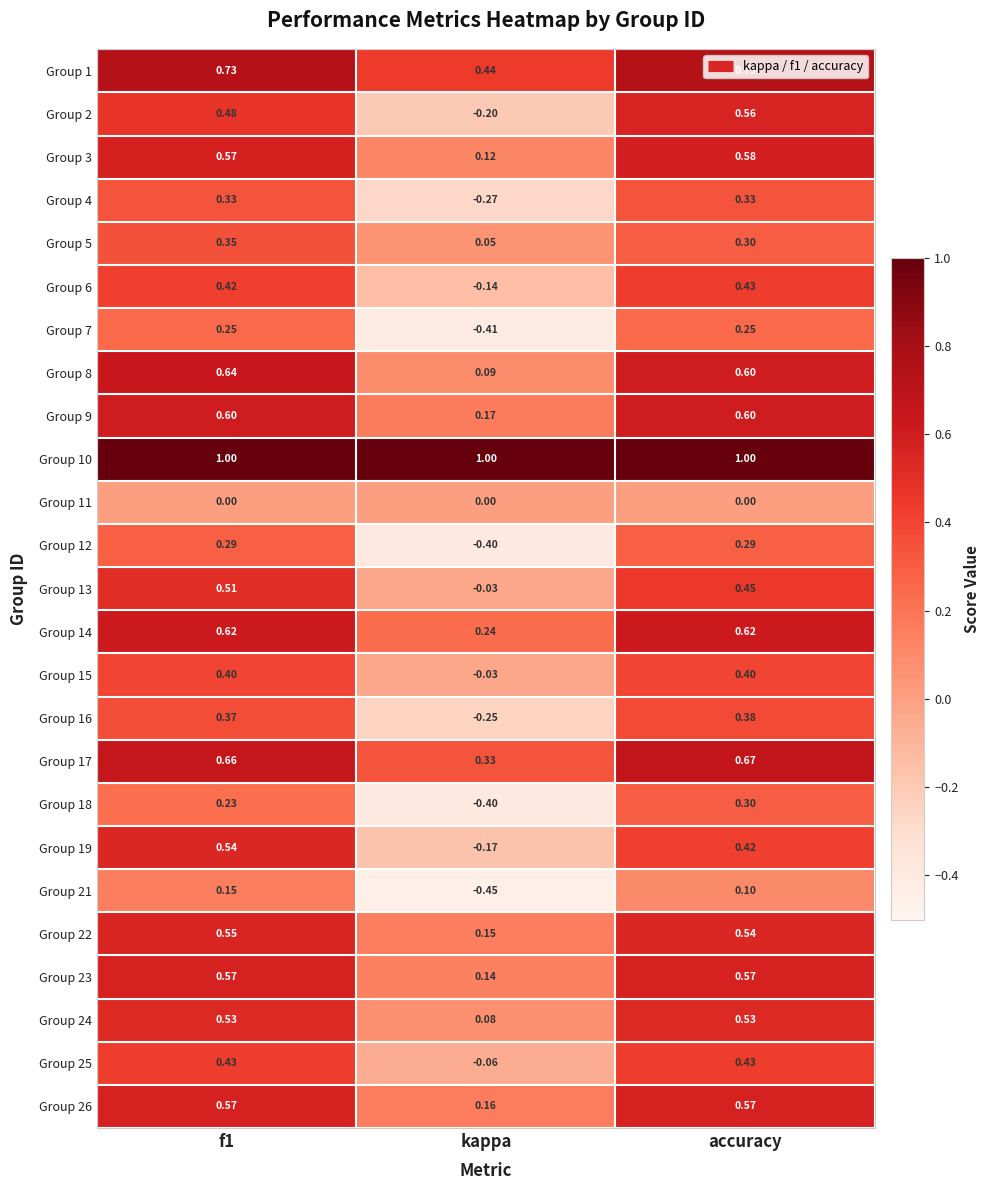

At which label does Group 5 reach its minimum?

kappa